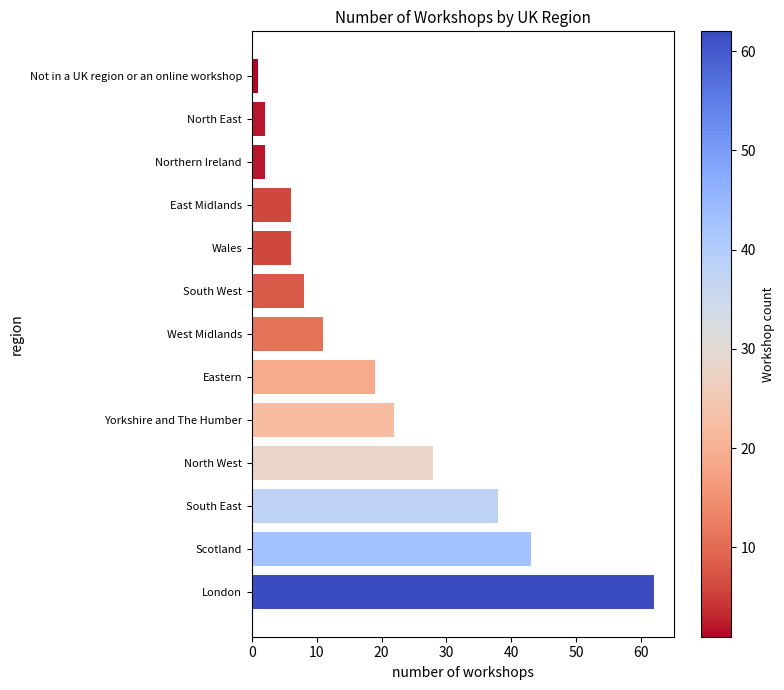

Between Not in a UK region or an online workshop and Eastern, which is larger?

Eastern